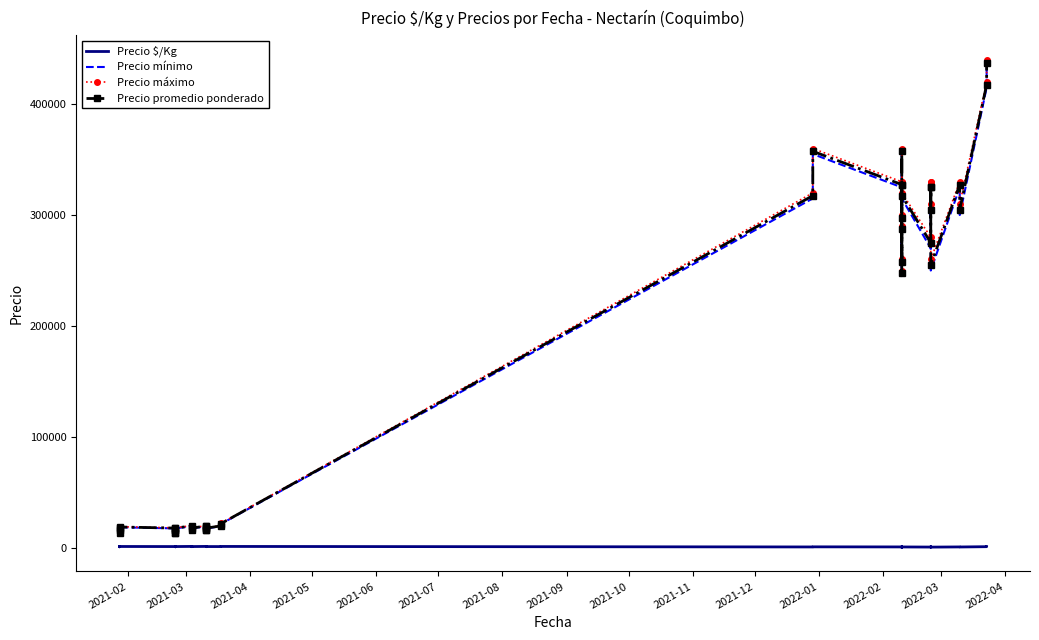

In Precio máximo, how many points are lower than both neighbors (excluding endpoints)?

8